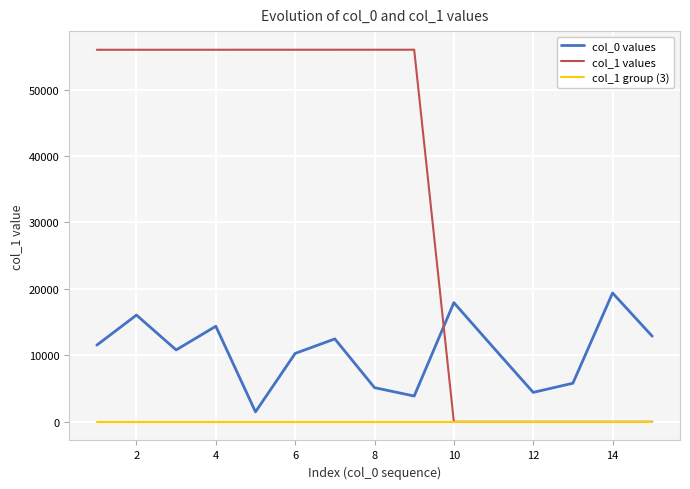

List the series in order of their overall mean, highest first.

col_1 values, col_0 values, col_1 group (3)